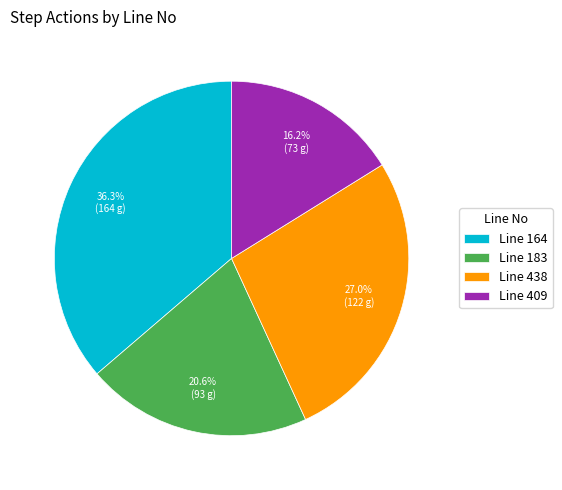

Approximately how many times larger is the value at Line 409 compared to Line 438?

0.6